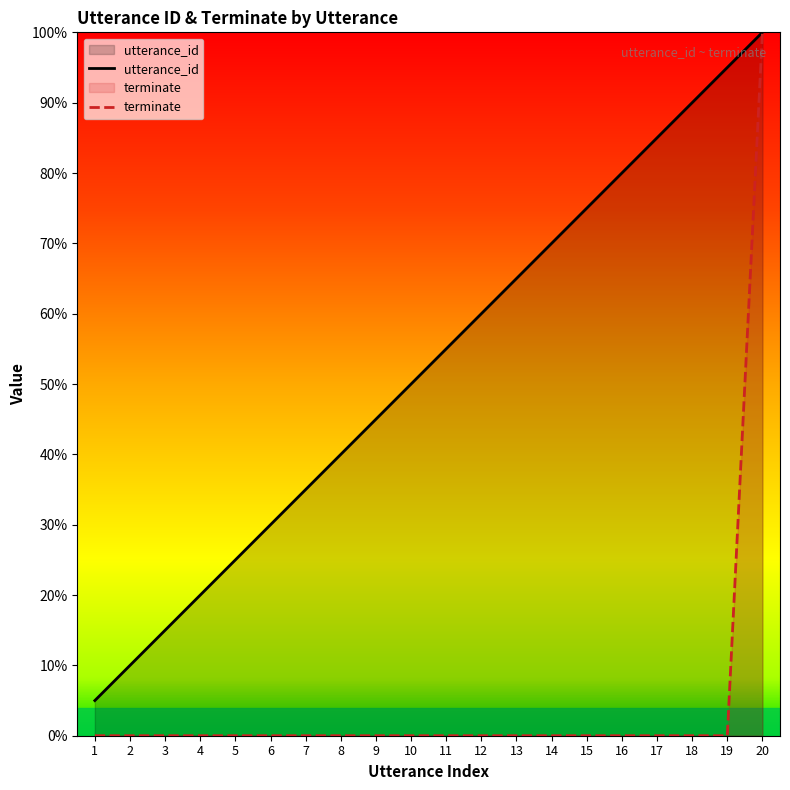

At how many categories does at least one series exceed 0?

20